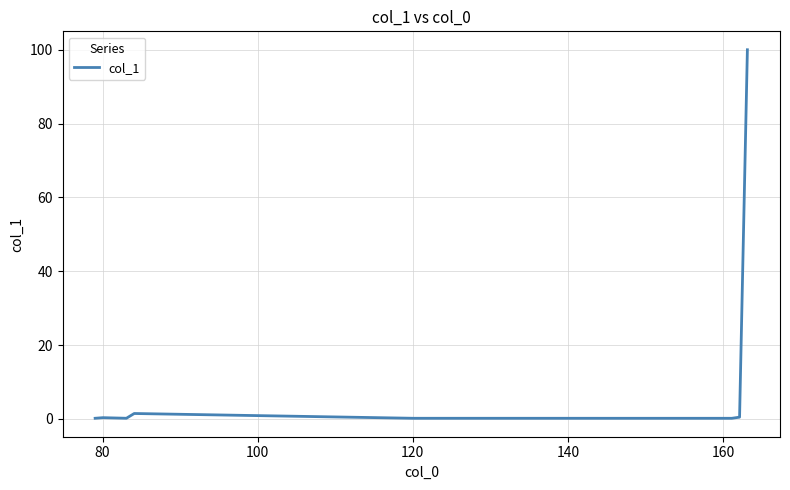

What is the greatest value displayed?

100.0